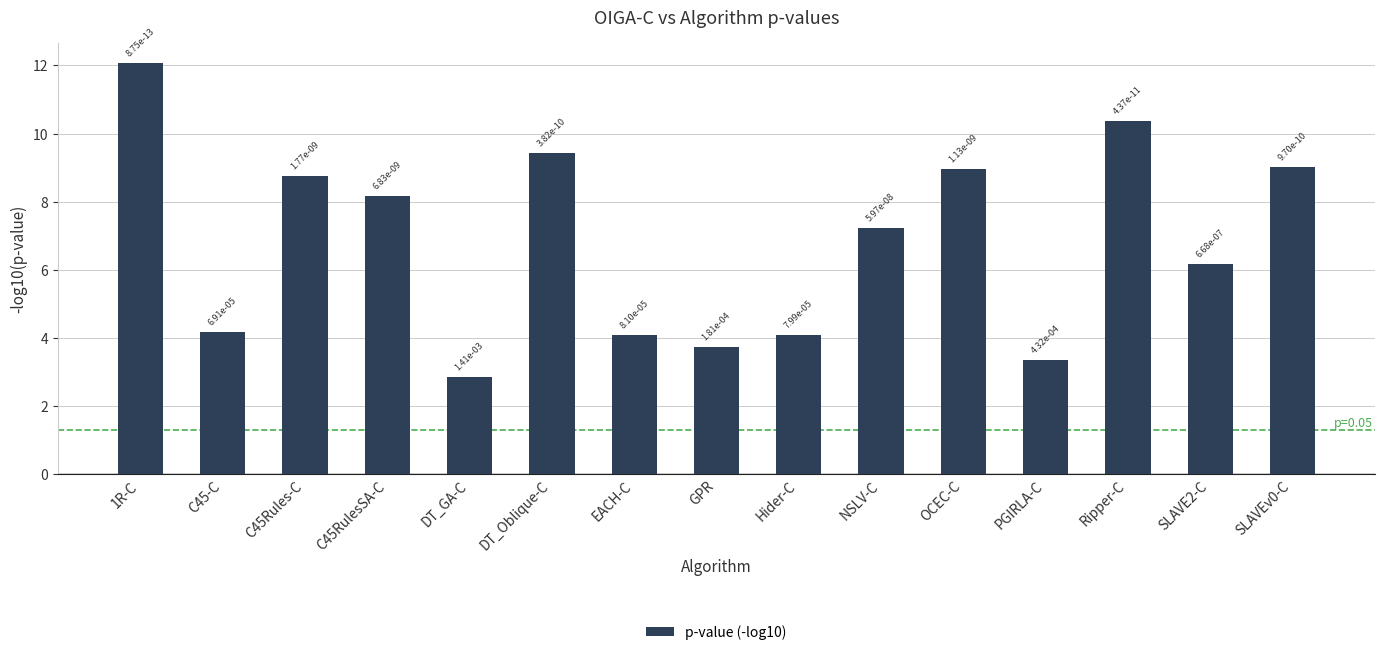

How many bars are there in total?

15